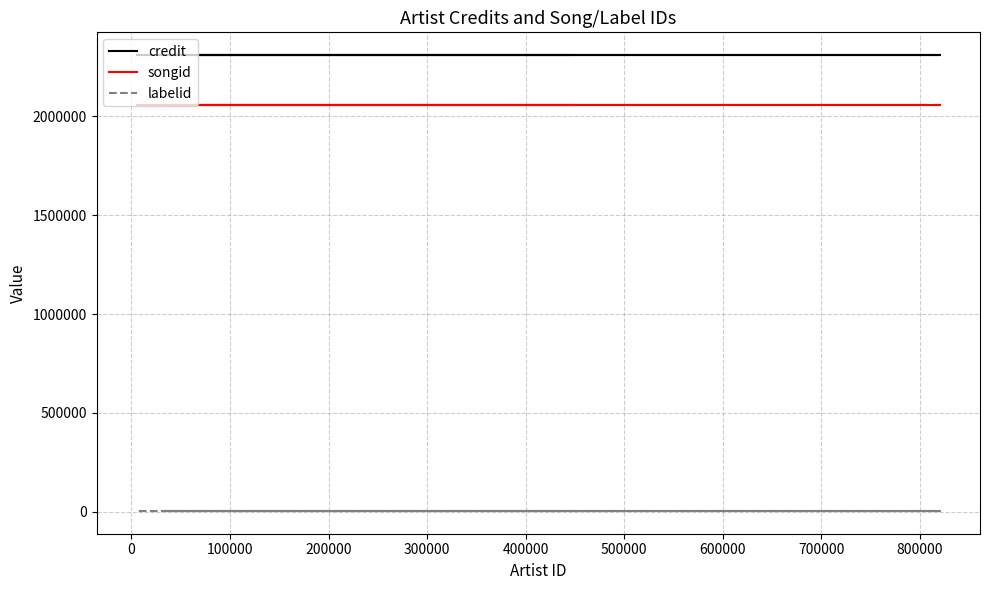

Does the chart display data point markers on the line(s)?

No